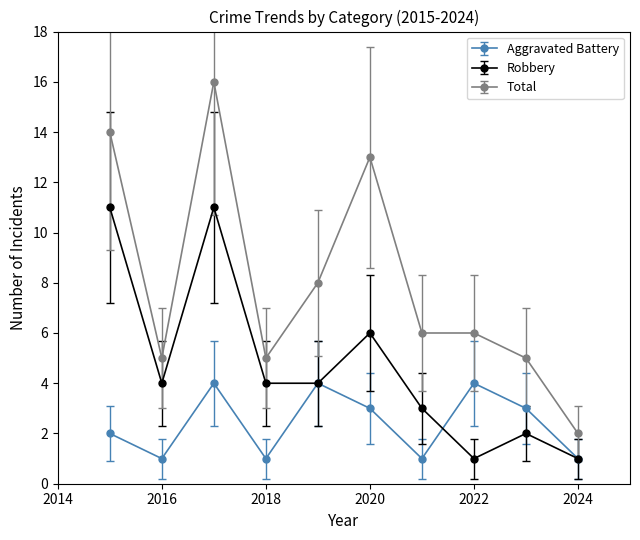

What is the highest value of the Robbery series?

11